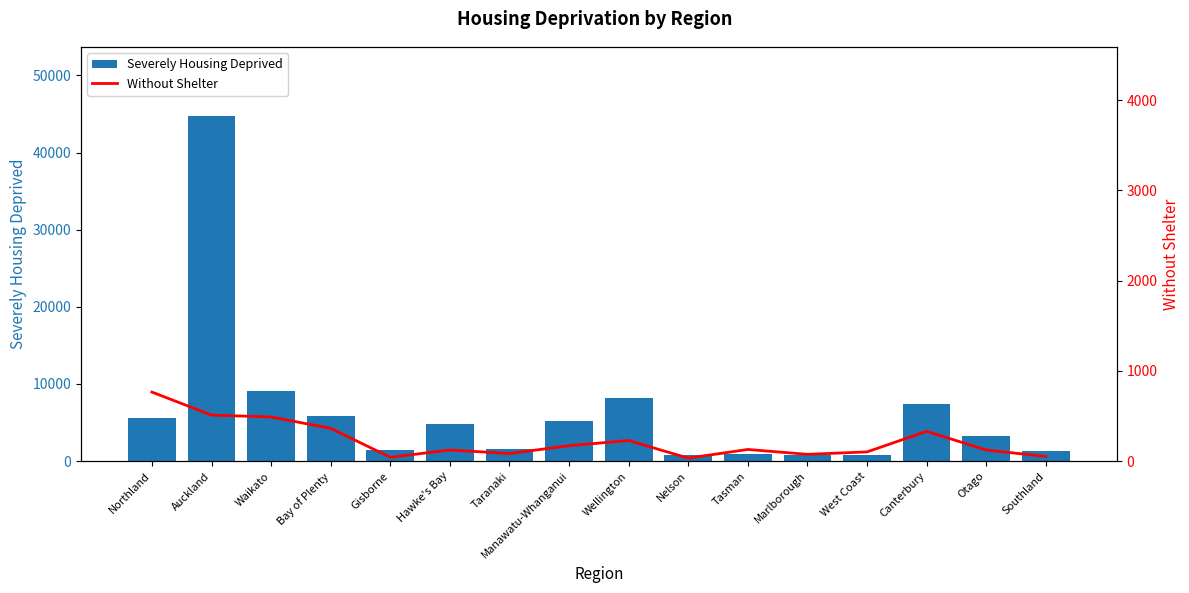

Reading right to left, transcribe all the data shown in this chart.

Severely Housing Deprived: 1320	3207	7418	849	811	912	820	8199	5166	1590	4809	1500	5821	9086	44743	5554
Without Shelter: 51	123	330	102	75	129	33	228	171	84	123	42	363	489	510	765